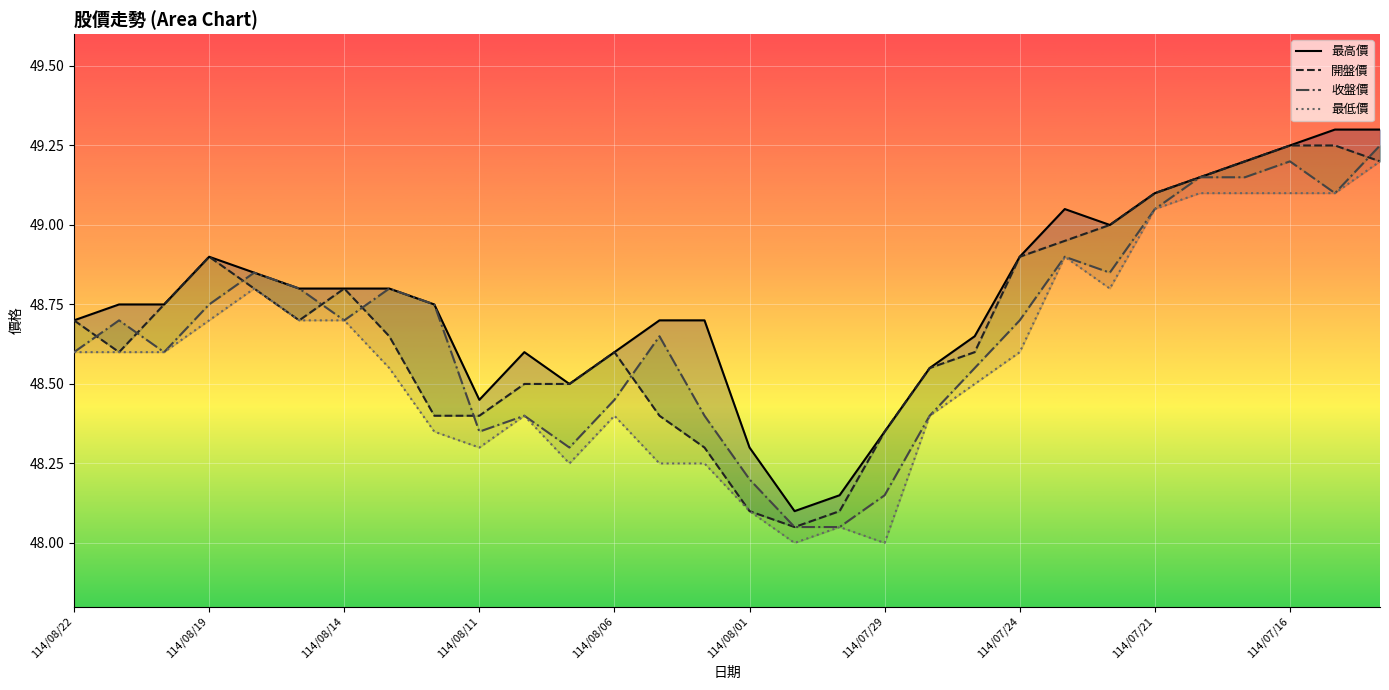

What is the value of the 開盤價 point at the 20th from the left?

48.5